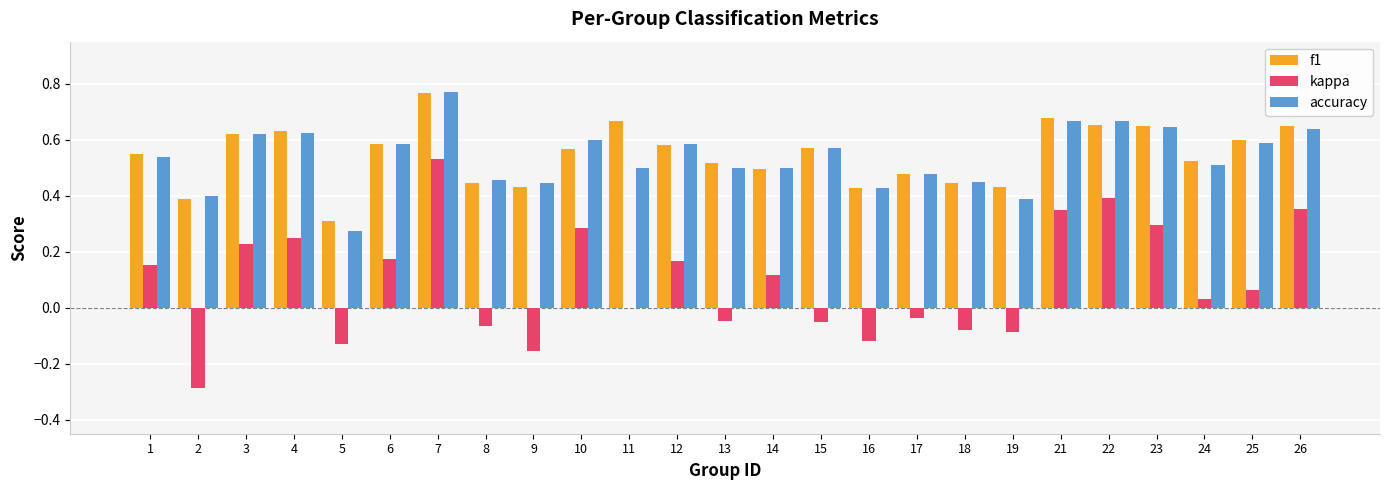

Which series has the largest range (max minus min)?

kappa